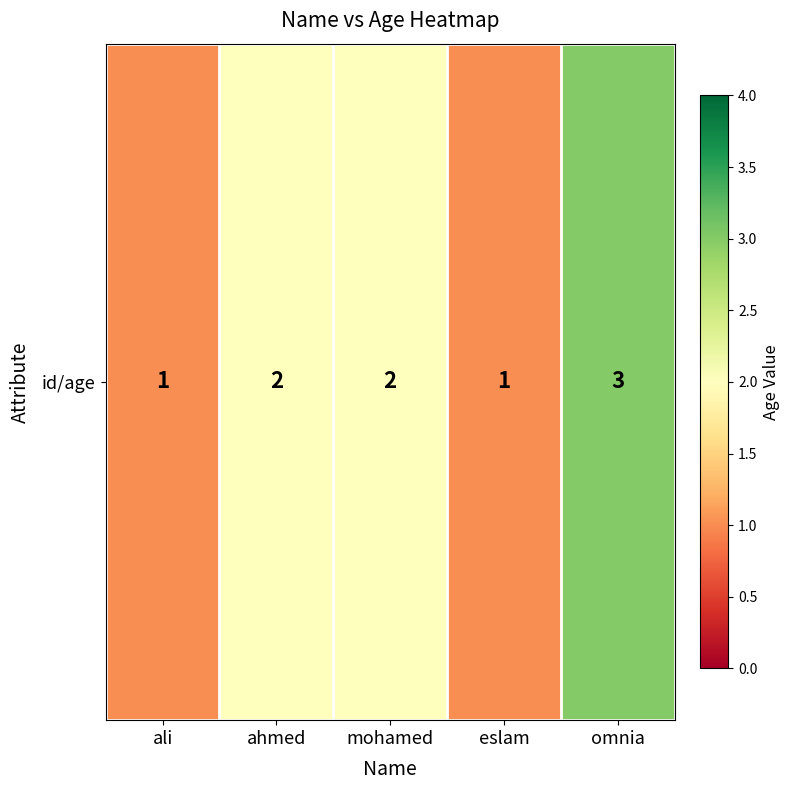

What is the greatest value displayed?

3